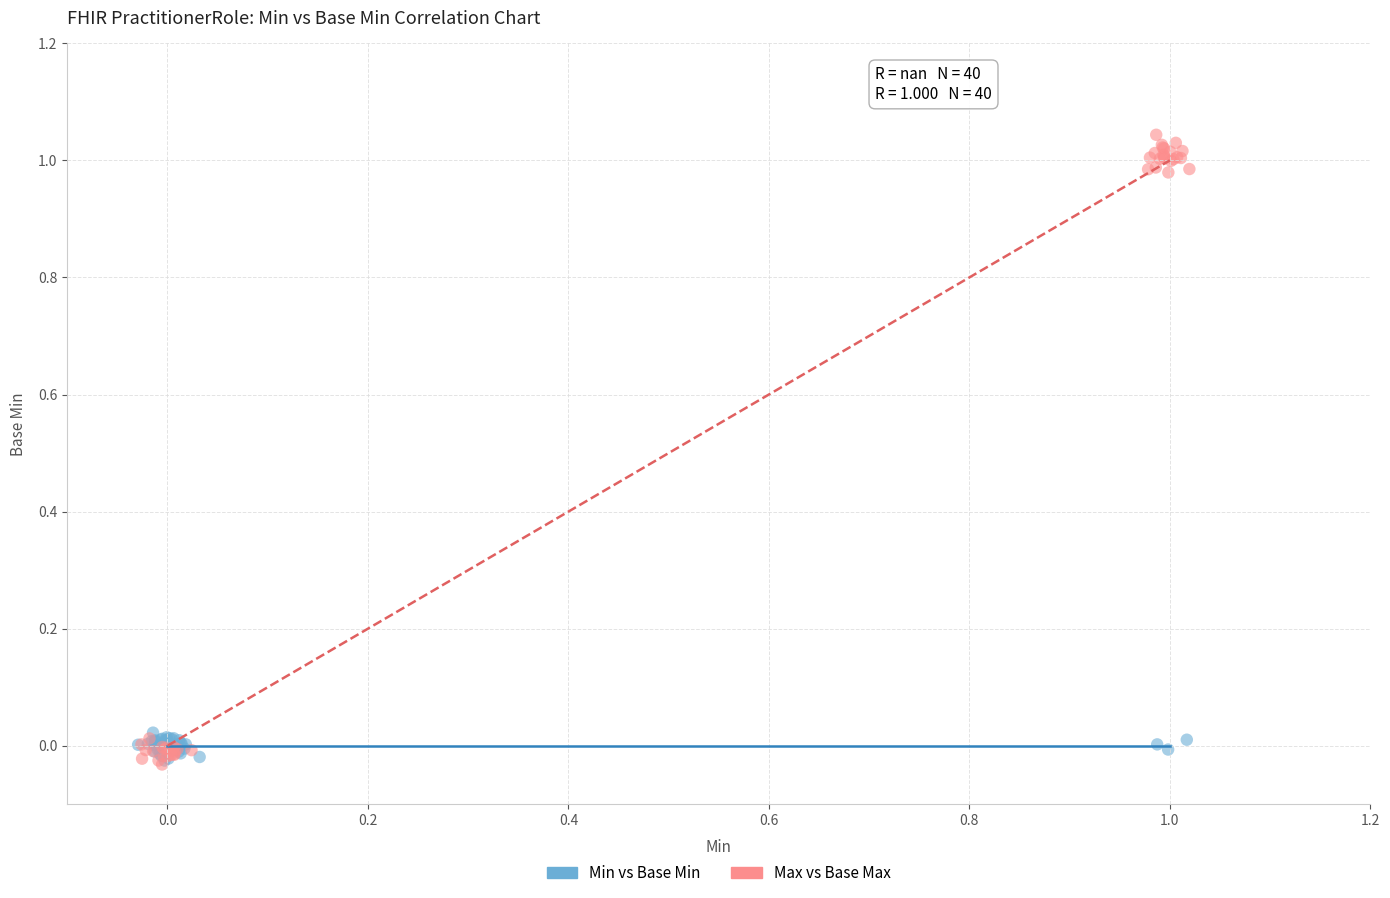

Which series has the largest Y range (max minus min)?

Max vs Base Max